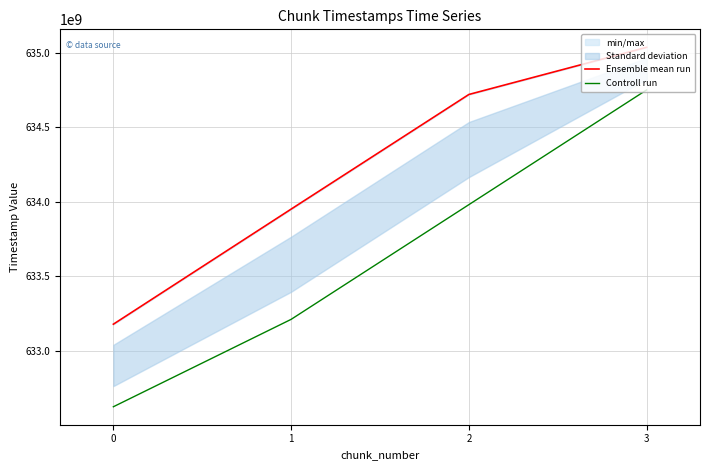

Read the Ensemble mean run value at 2, to the nearest 50.

634719257850